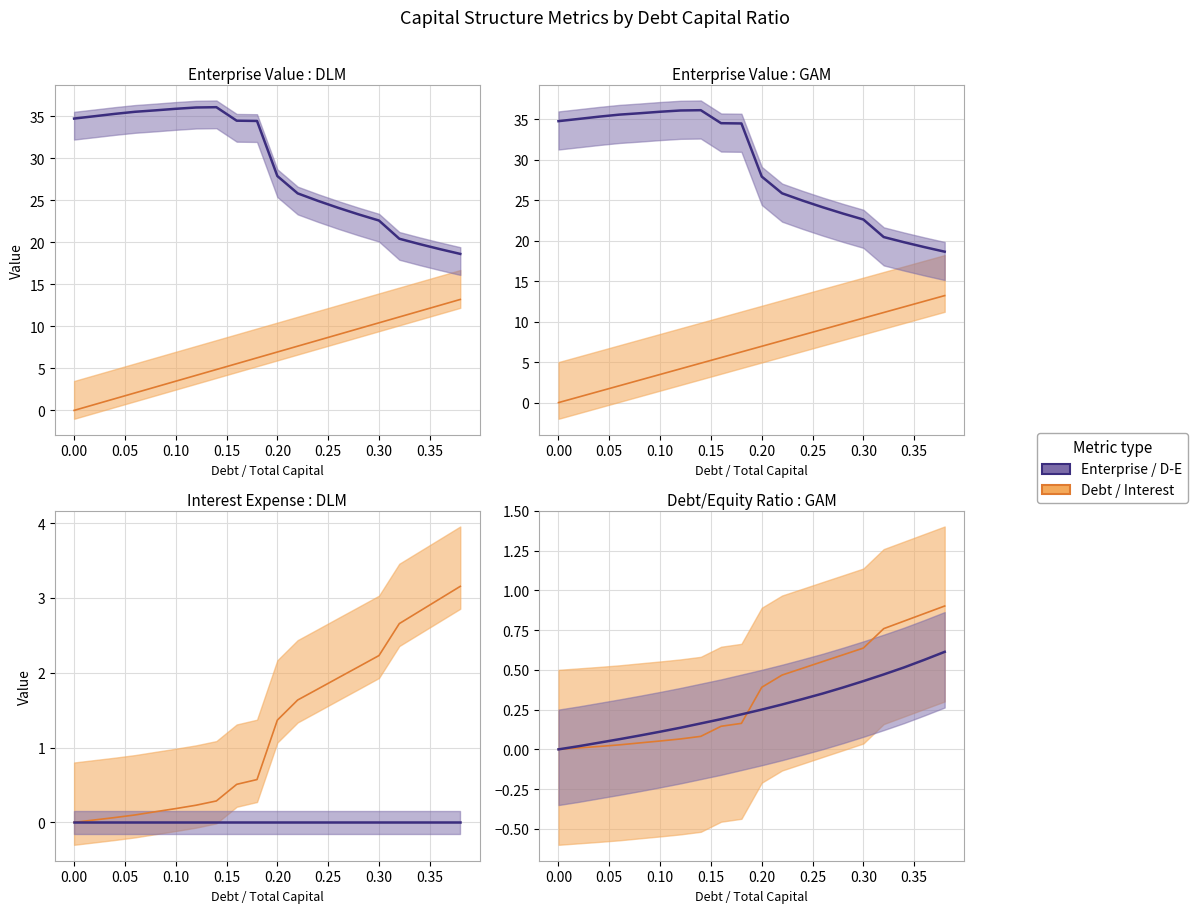

True or false: Enterprise / D-E has more than 0 interior local peaks.

False